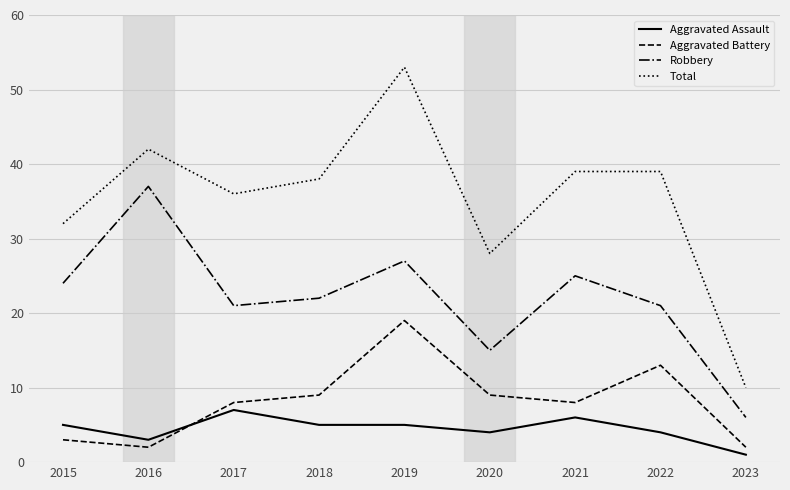

What is the average value of the Robbery series?

22